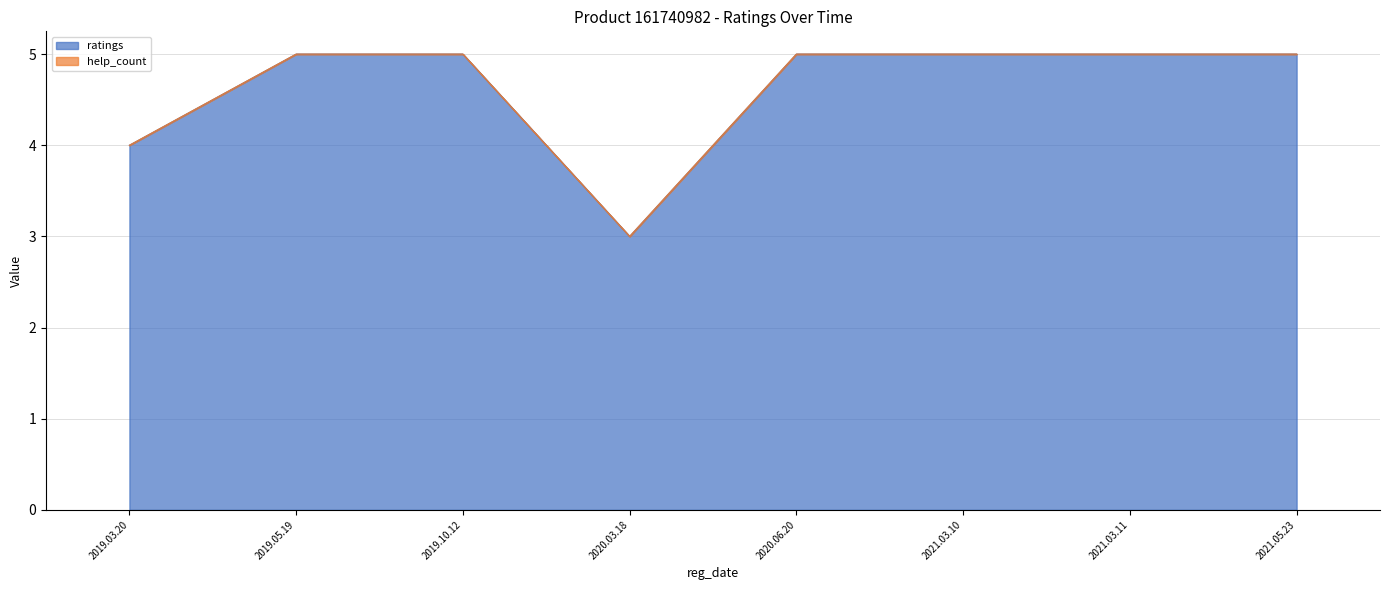

Reading left to right, list all the values displayed in this chart.

4	5	5	3	5	5	5	5